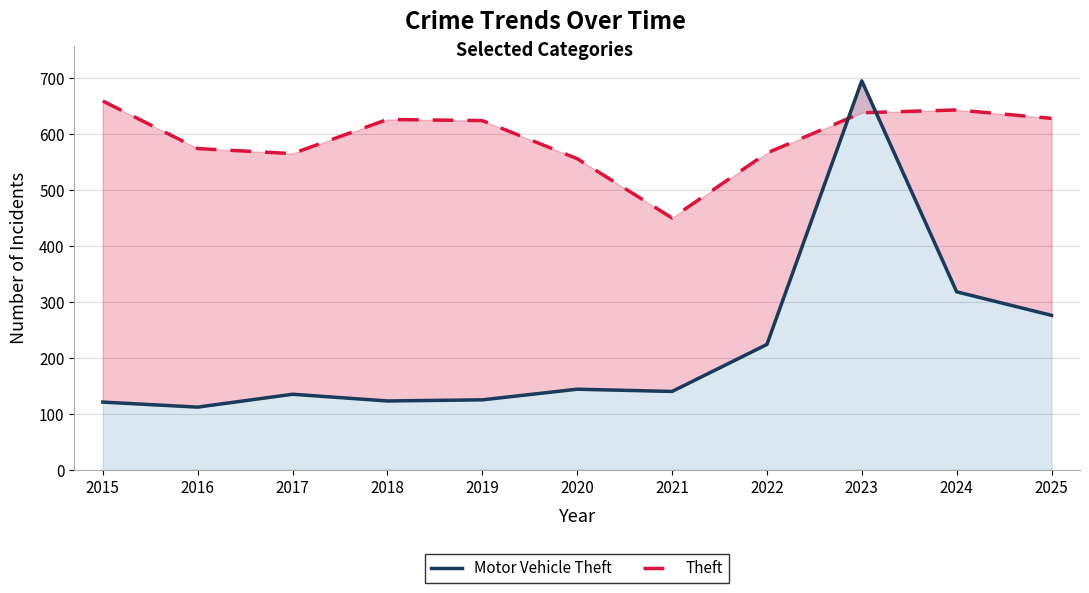

What is the minimum value for Theft?

450